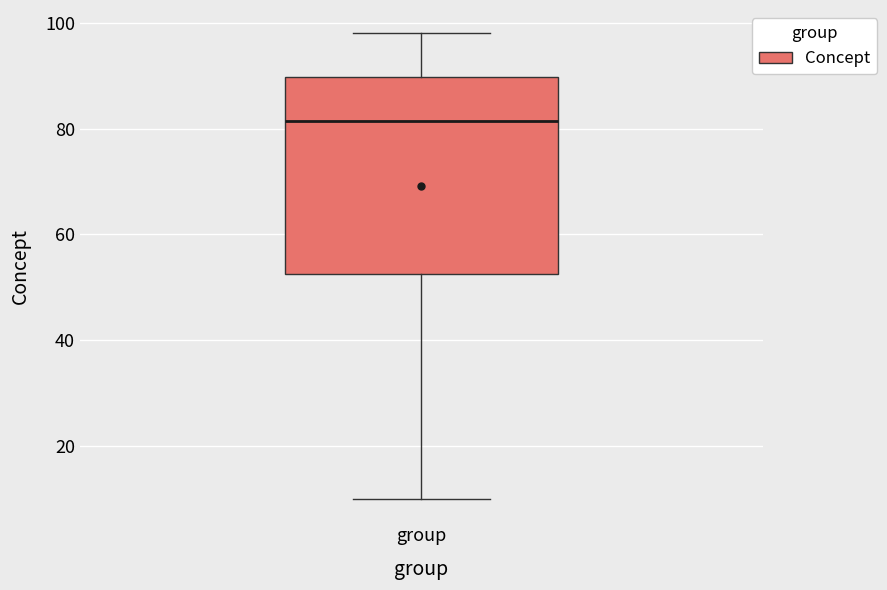

Where does the lower whisker of the box for group end on the y-axis? The values are not printed on the chart, so give them approximately, as read against the axis.

10